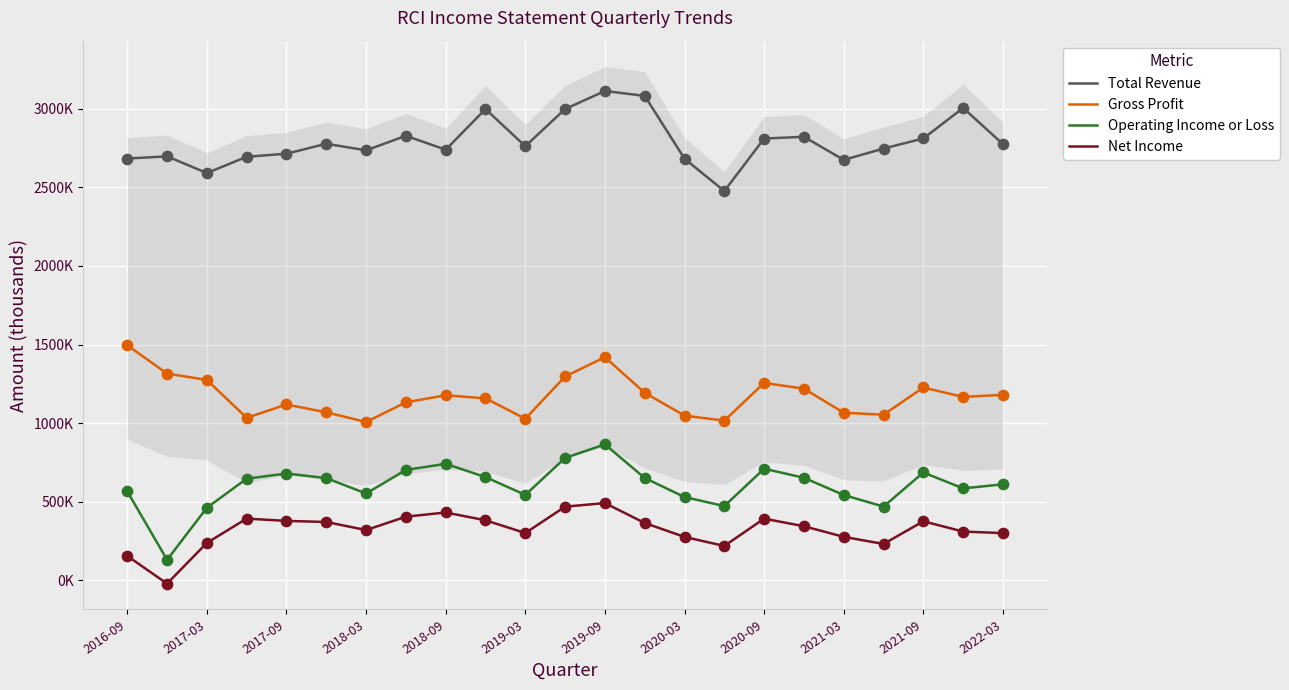

At which category is the sum across all series the highest?

2019-09